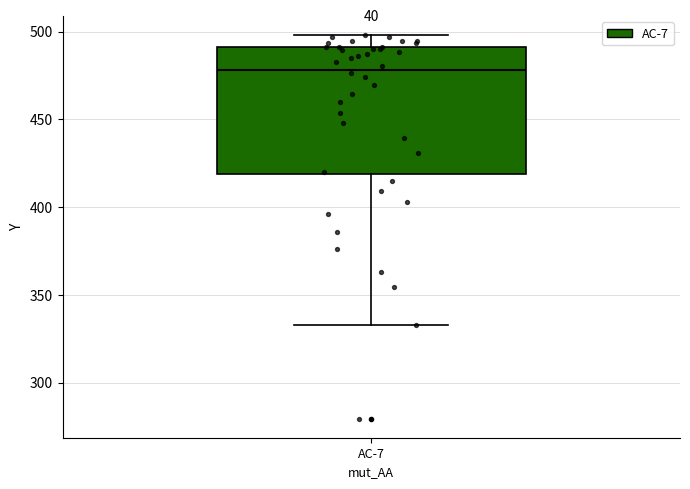

Transcribe this box plot: give where the median line is, the range the box spans, and where the two whiskers end, as read against the y-axis. The values are not printed on the chart, so give them approximately, as read against the axis.

median 480, box 420 to 490, whiskers 335 to 500